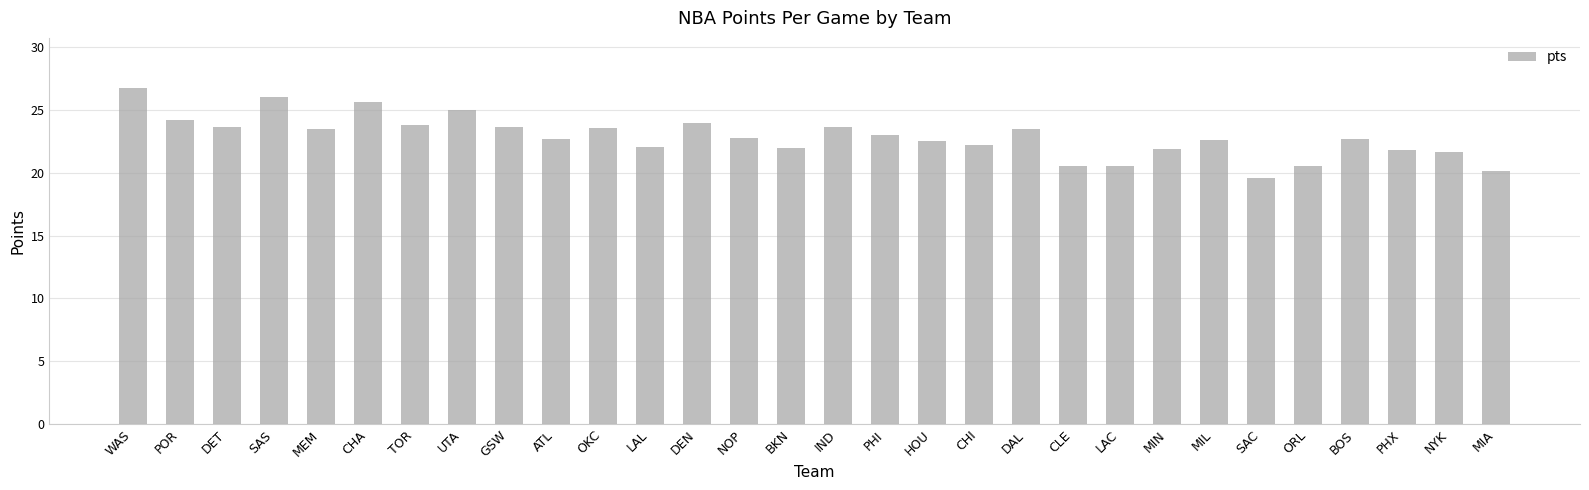

What position from the right is BKN?

16